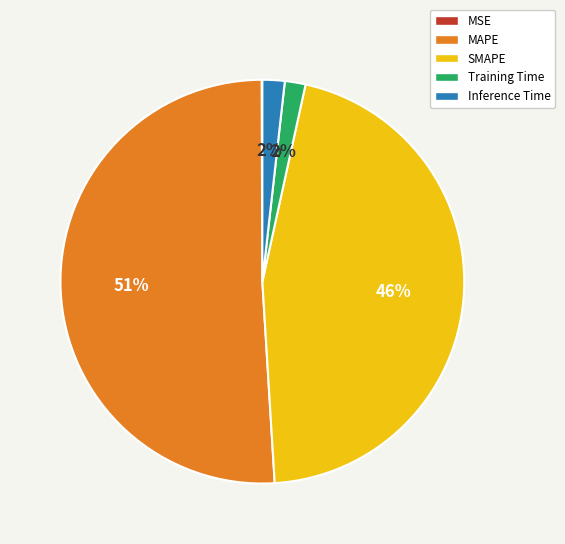

Is it true that Training Time is 2% of the pie?

True